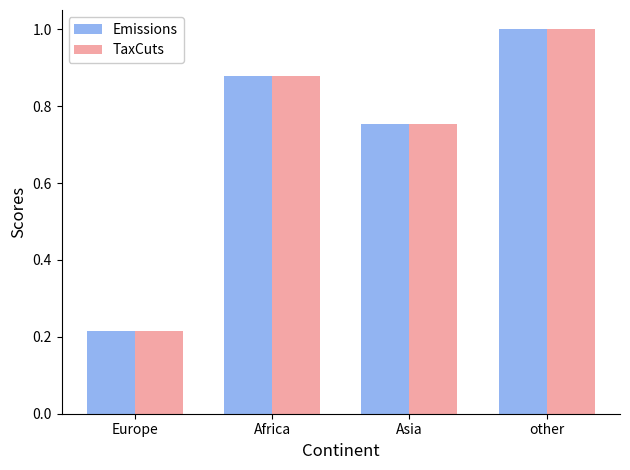

True or false: TaxCuts has a value of 1.3 at Africa.

False